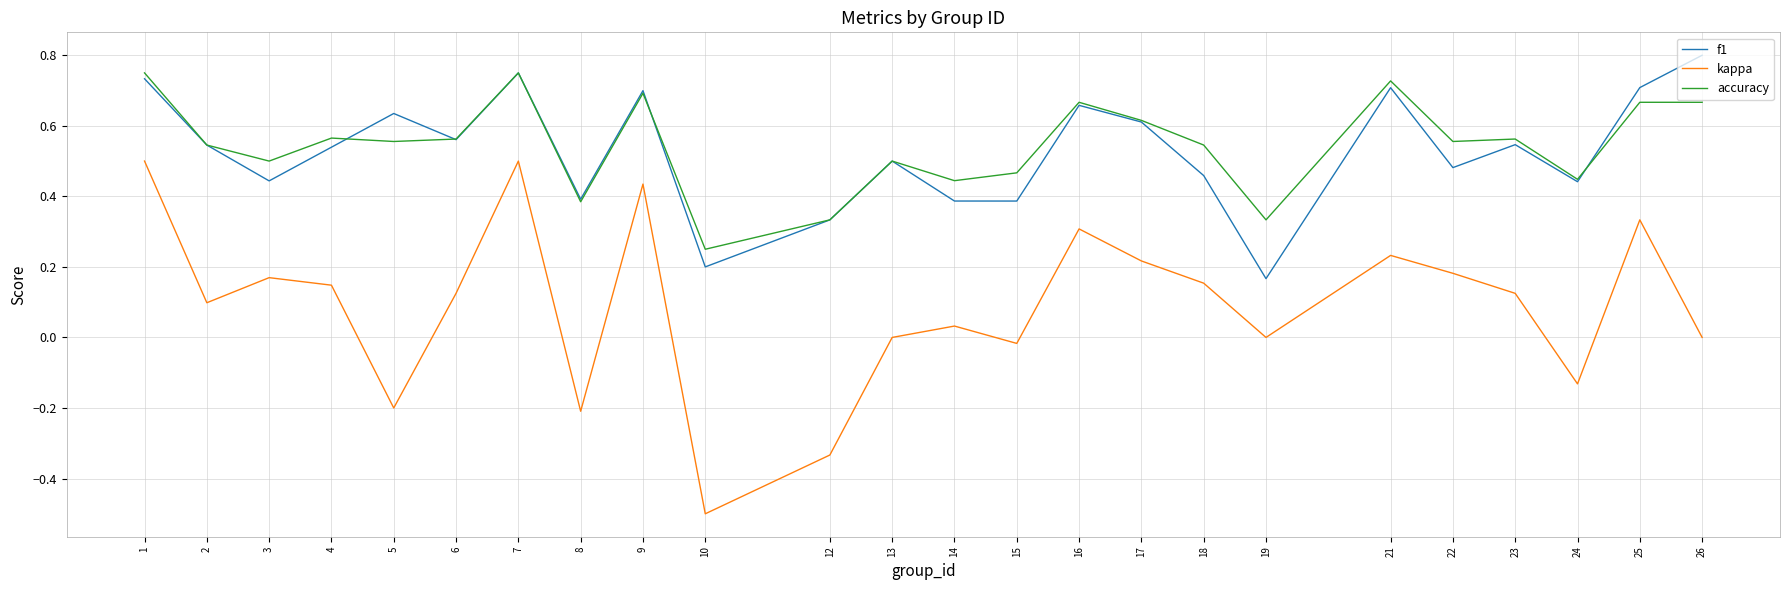

Which category has the highest value in the f1 series?

26